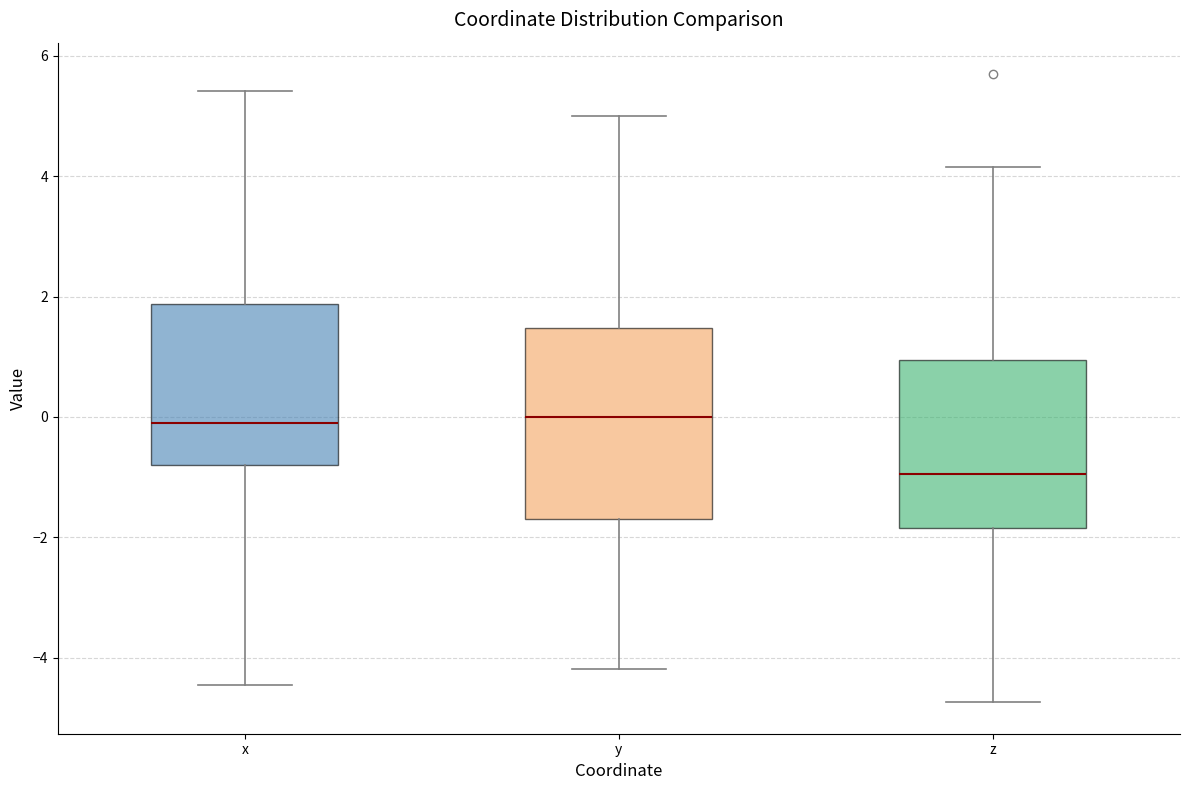

Where does the median line of the box for y sit on the y-axis? The values are not printed on the chart, so give them approximately, as read against the axis.

0.0